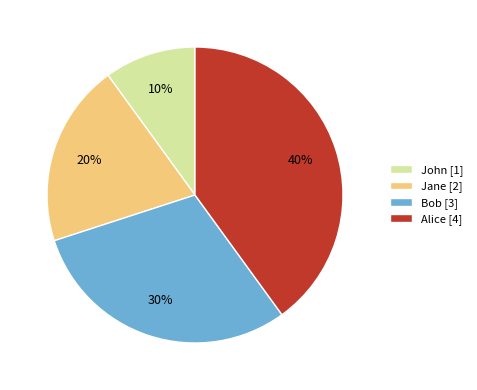

Rank the categories by value from lowest to highest.

John, Jane, Bob, Alice